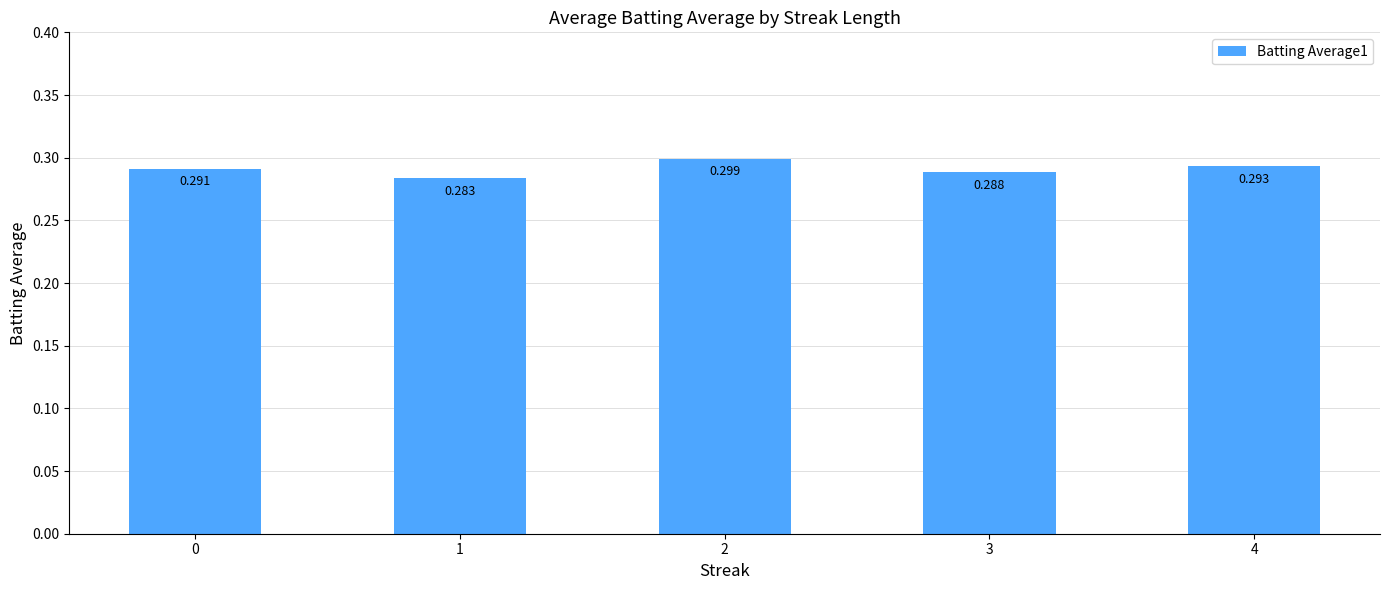

At which category does the chart reach its peak across all series?

2